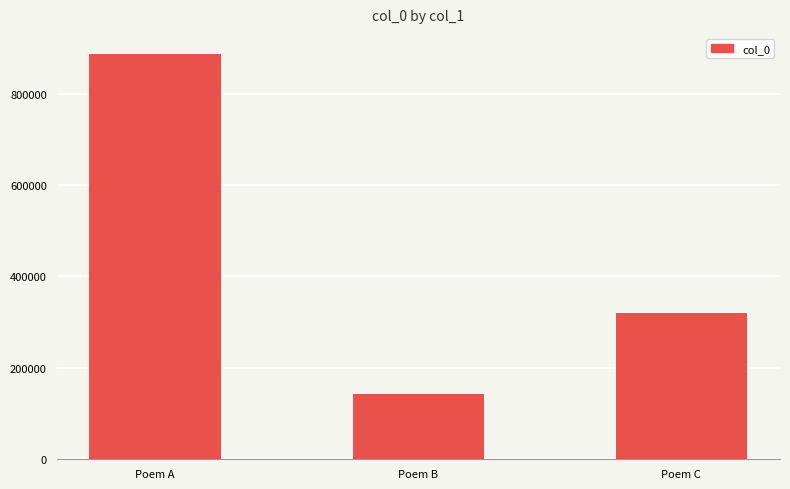

Rank the categories by value from lowest to highest.

Poem B, Poem C, Poem A